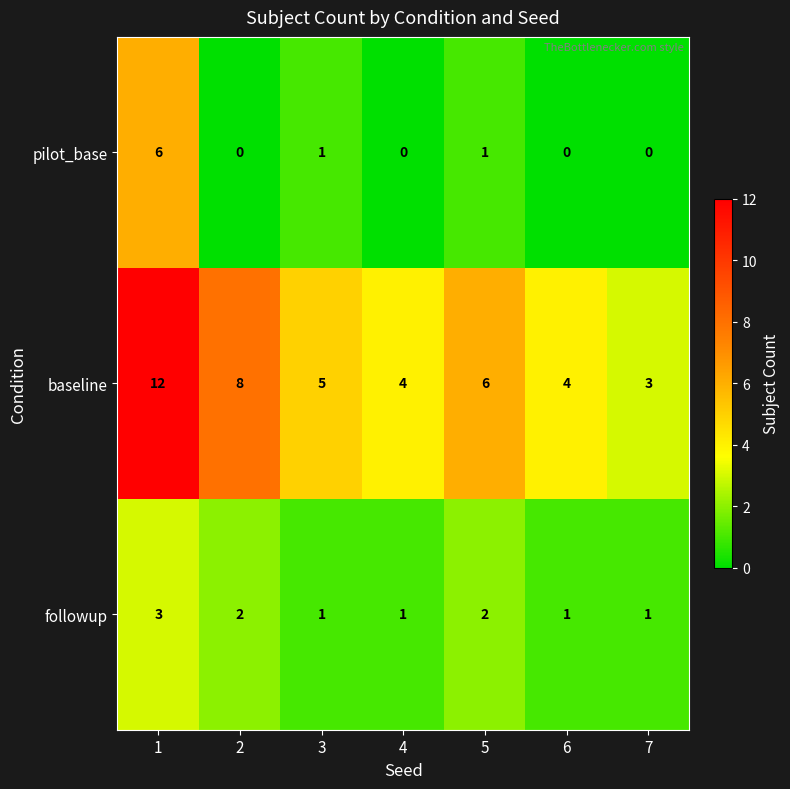

Reading left to right, list all the values displayed in this chart.

pilot_base: 6	0	1	0	1	0	0
baseline: 12	8	5	4	6	4	3
followup: 3	2	1	1	2	1	1